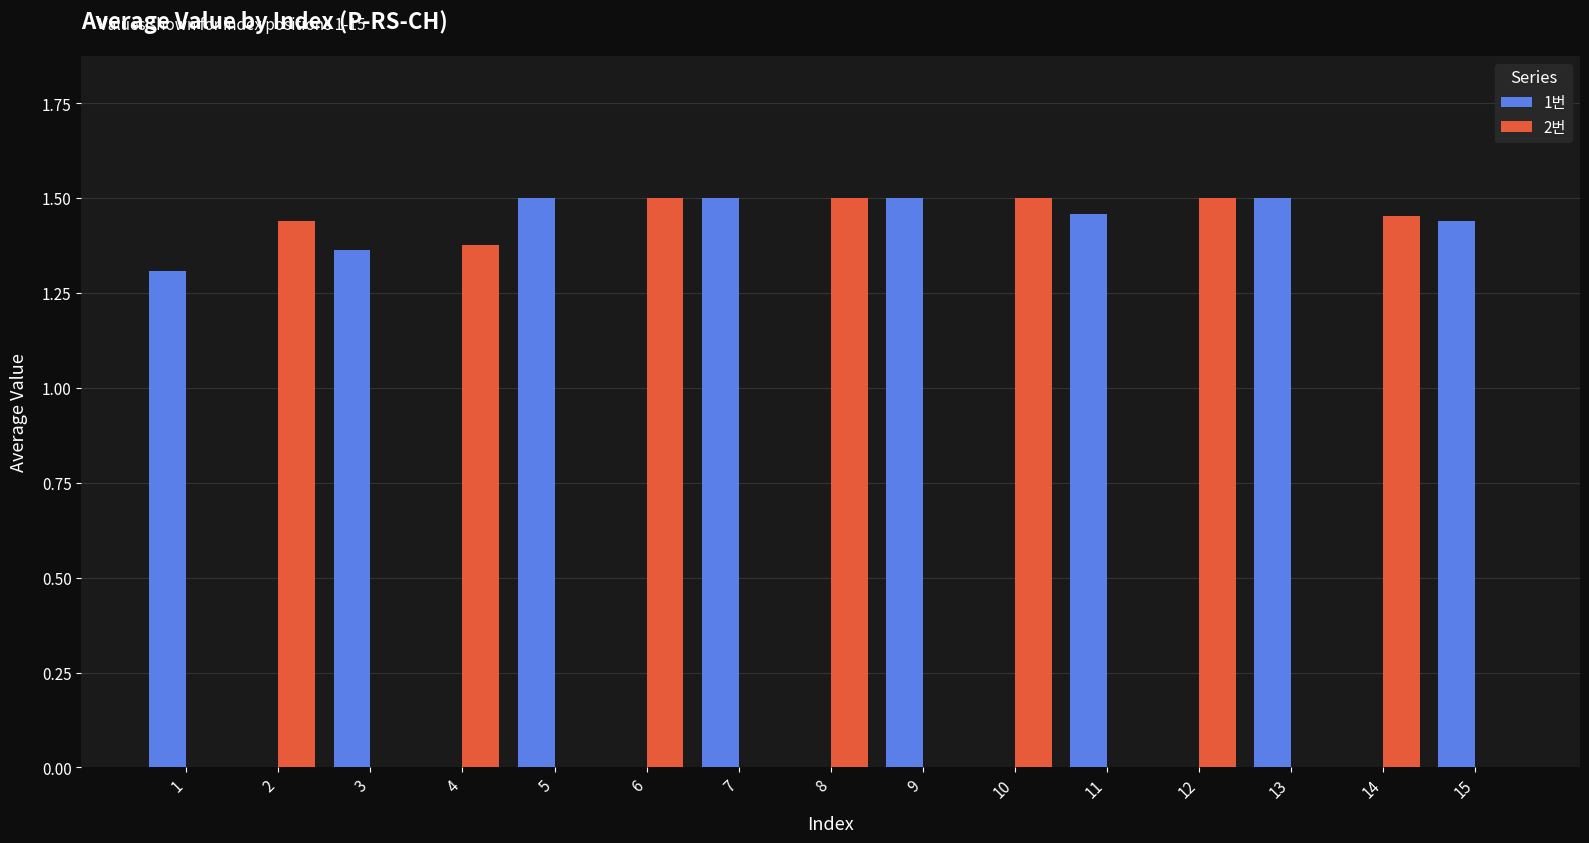

Which series has the largest total across all categories?

1번